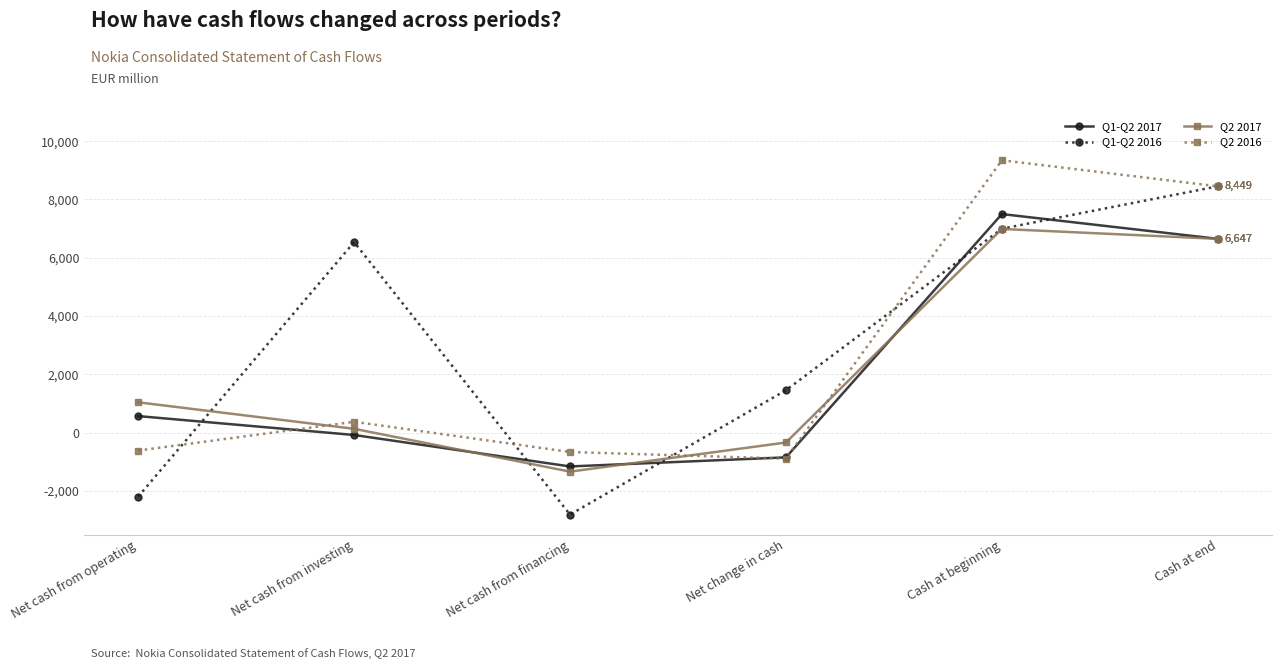

At how many categories does at least one series exceed 4596?

3